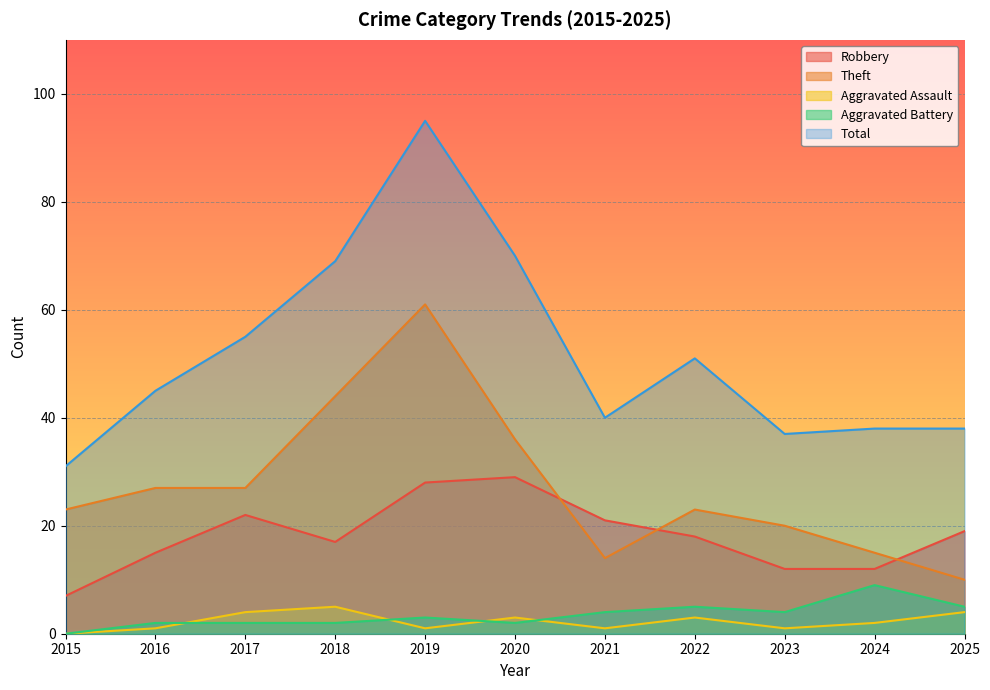

Rank the series by their maximum value, from highest to lowest.

Total, Theft, Robbery, Aggravated Battery, Aggravated Assault